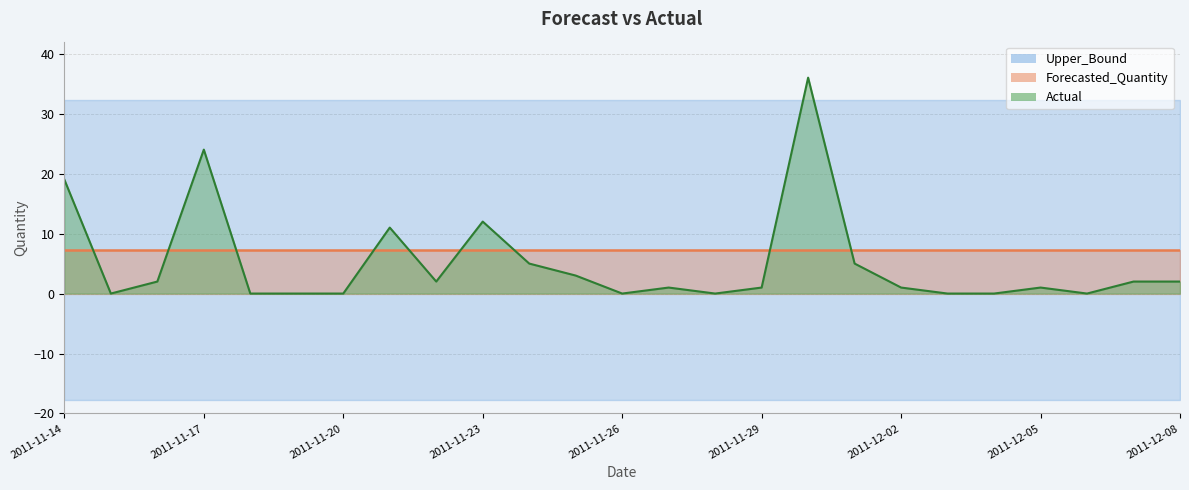

What is the value of the Lower_Bound point at the 11th from the left?

-17.8